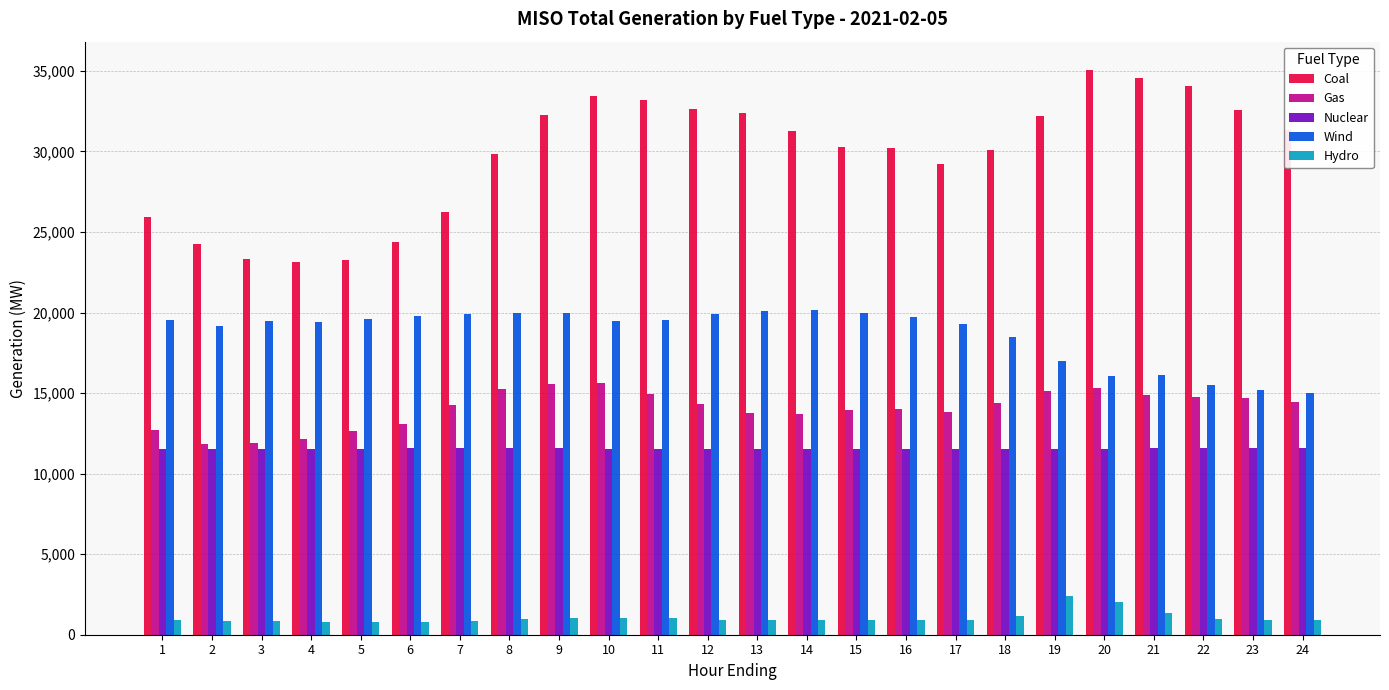

At how many categories does at least one series exceed 19643?

24